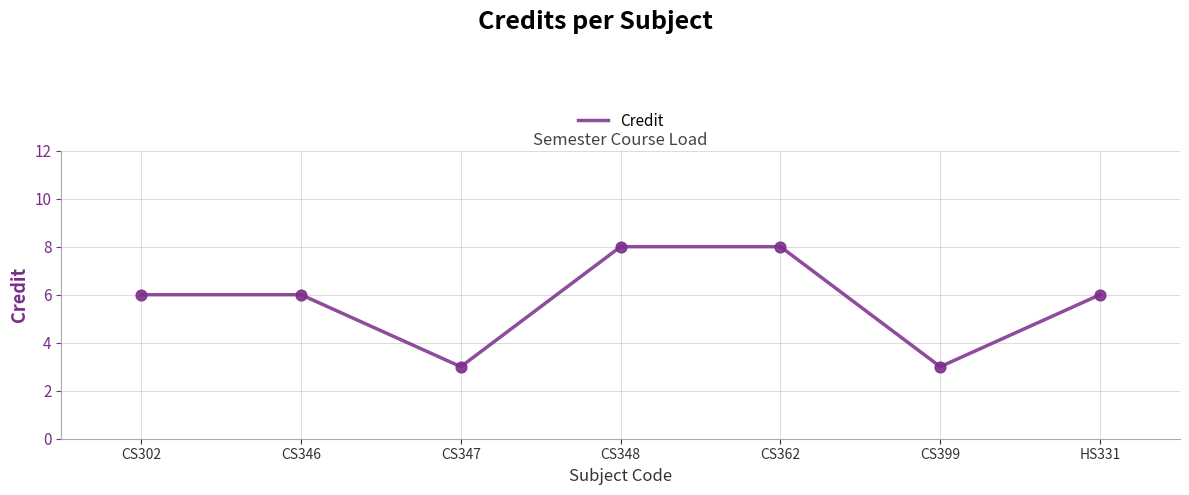

What is the change in value from CS346 to CS362?

+2